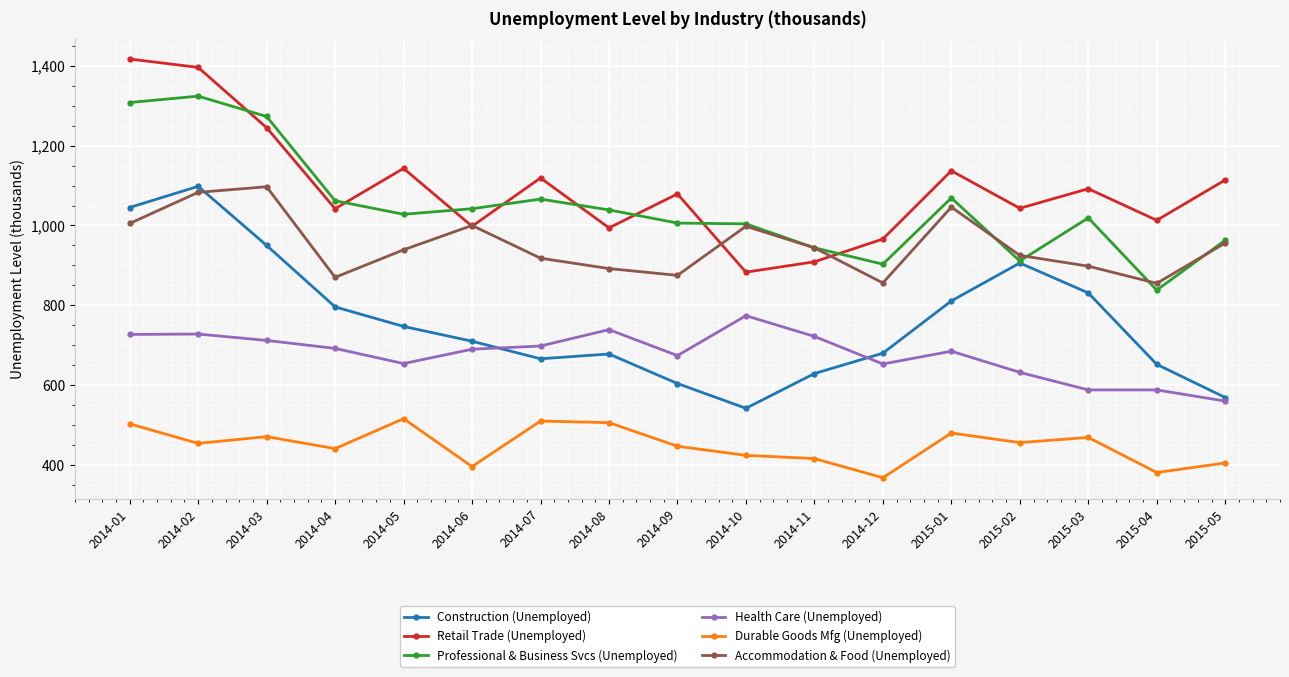

What is the total value across all series at 2014-08?

4848